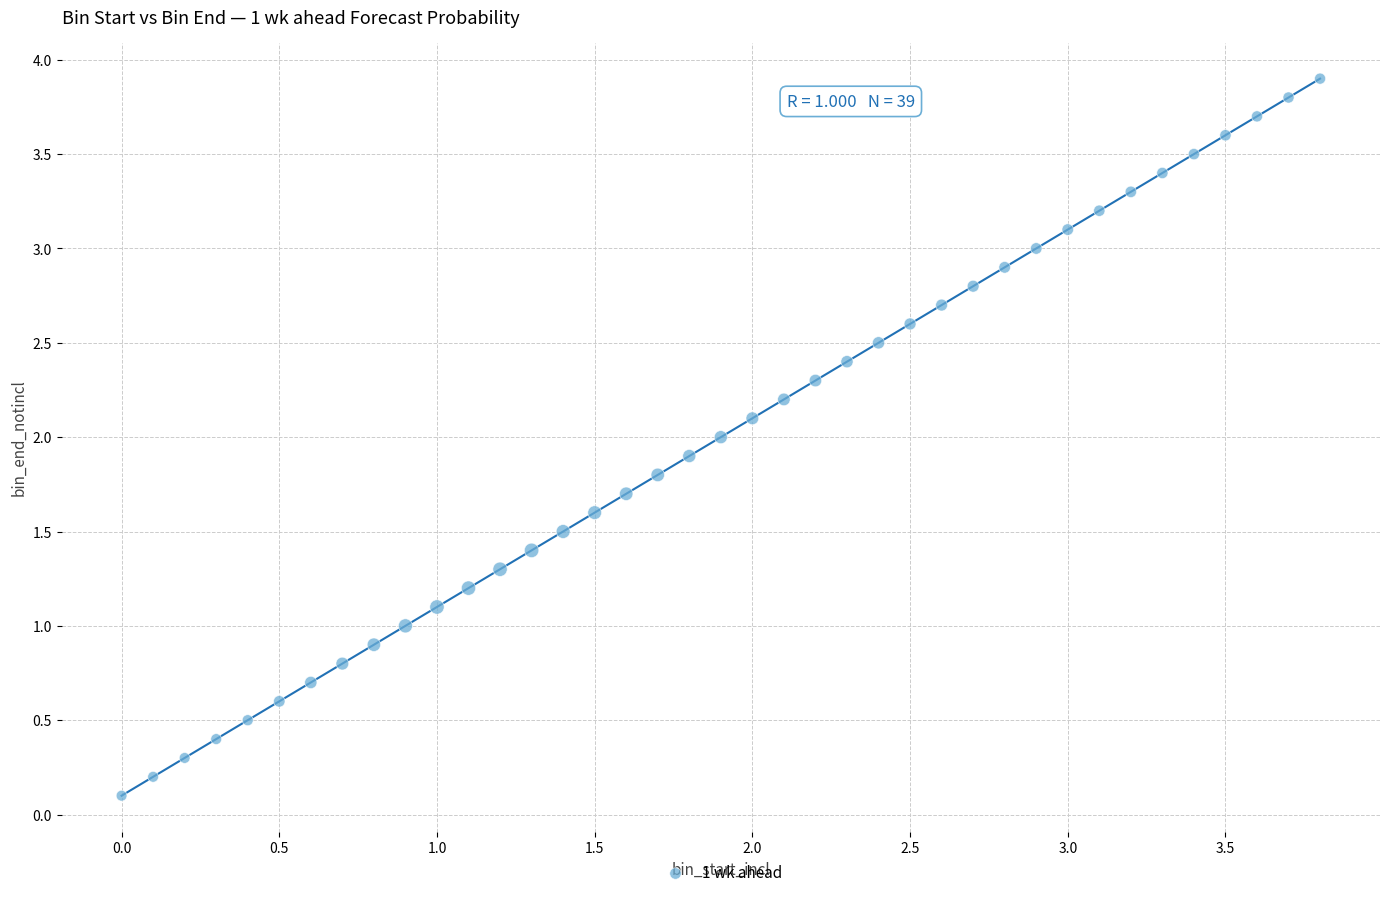

What is the range of X values (max minus min)?

3.8